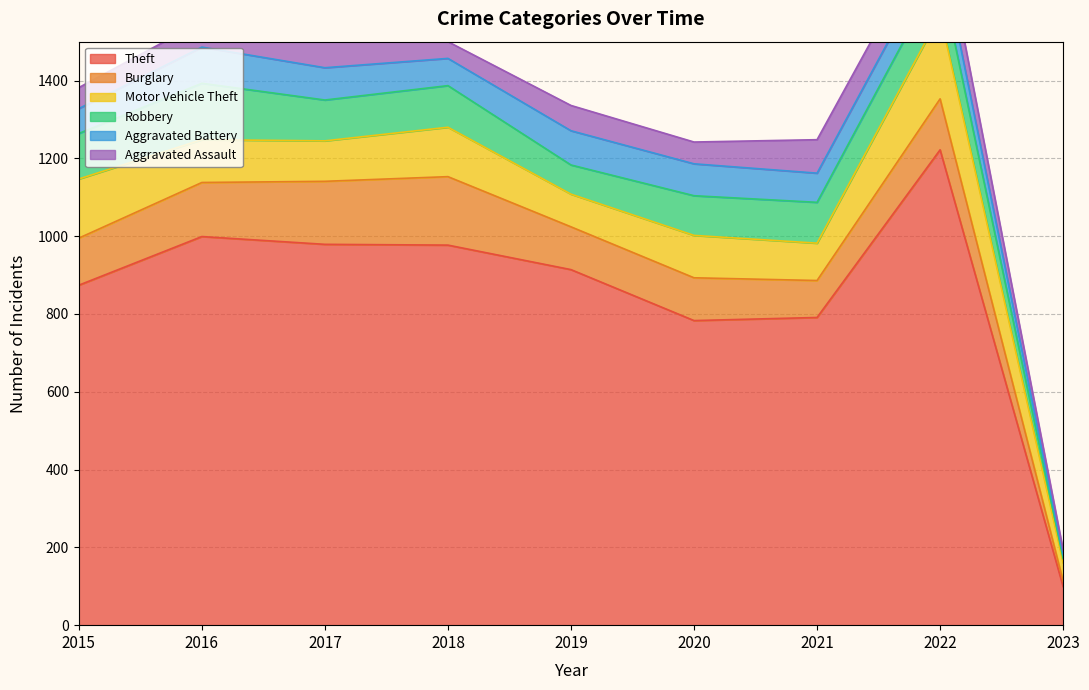

Reading left to right, extract all data points from this chart.

Theft: 874	999	979	977	914	783	791	1222	99
Burglary: 121	139	162	176	110	110	95	131	14
Motor Vehicle Theft: 152	110	104	127	84	109	96	216	47
Robbery: 117	145	105	107	75	102	105	107	11
Aggravated Battery: 64	93	83	70	88	82	75	71	10
Aggravated Assault: 54	66	72	43	65	56	86	77	12